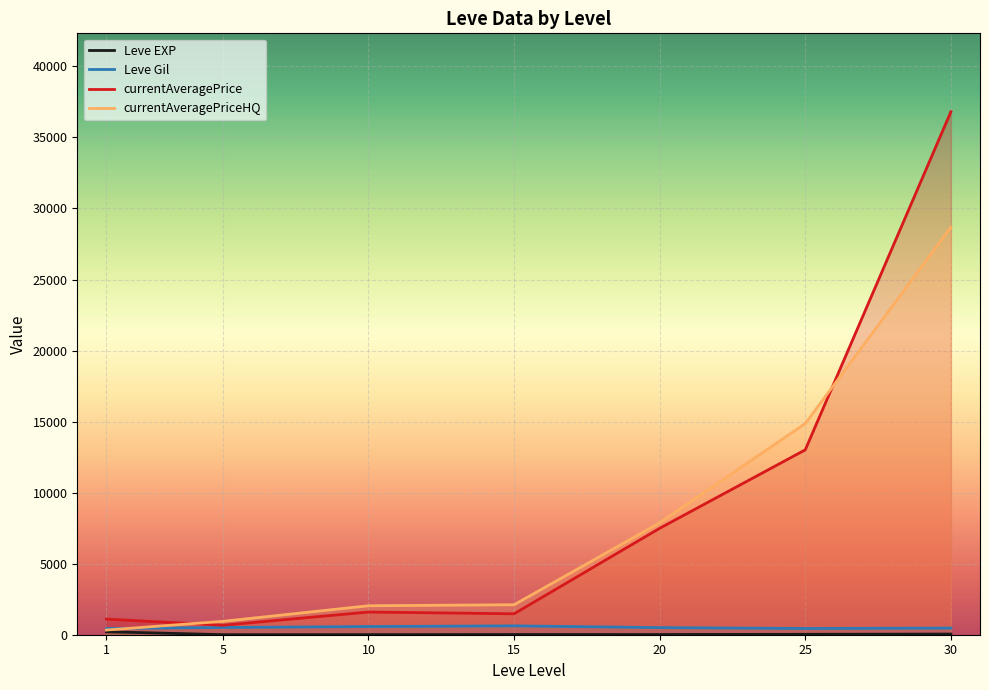

Reading right to left, list all the values displayed in this chart.

Leve EXP: 47.0	29.7	15.0	15.7	7.5	3.7	210.7
Leve Gil: 467.5	438.3	500.0	623.3	575.0	508.3	435.3
currentAveragePrice: 36805.5	13013.2	7492.0	1472.8	1596.2	665.2	1100.5
currentAveragePriceHQ: 28680.5	14862.3	7877.0	2110.5	2038.7	942.3	329.2